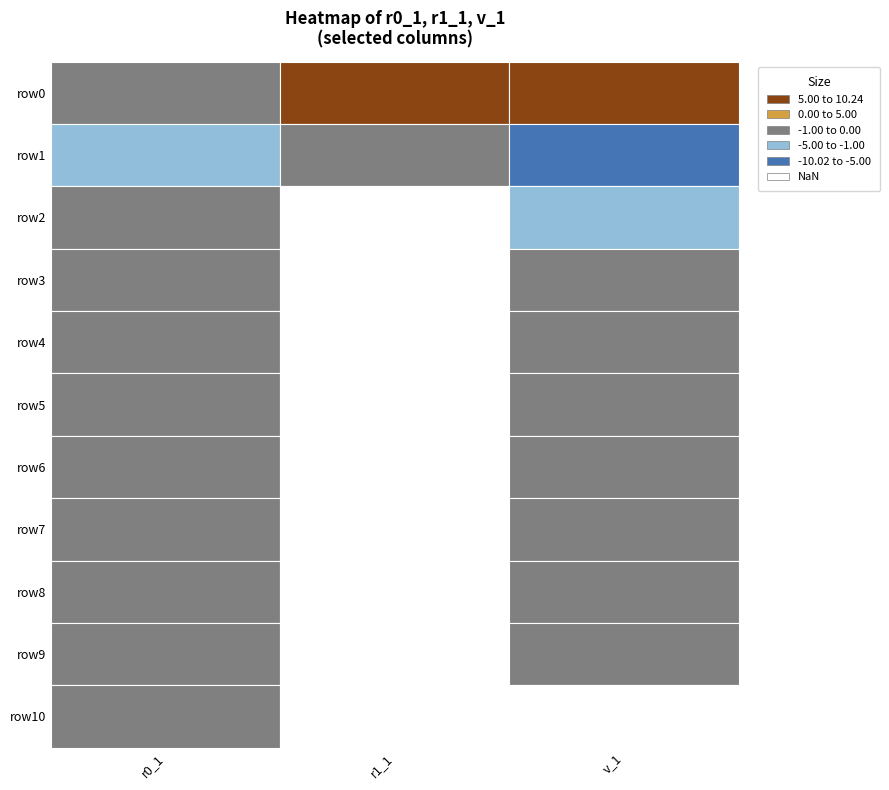

Which series has the largest total across all categories?

row0